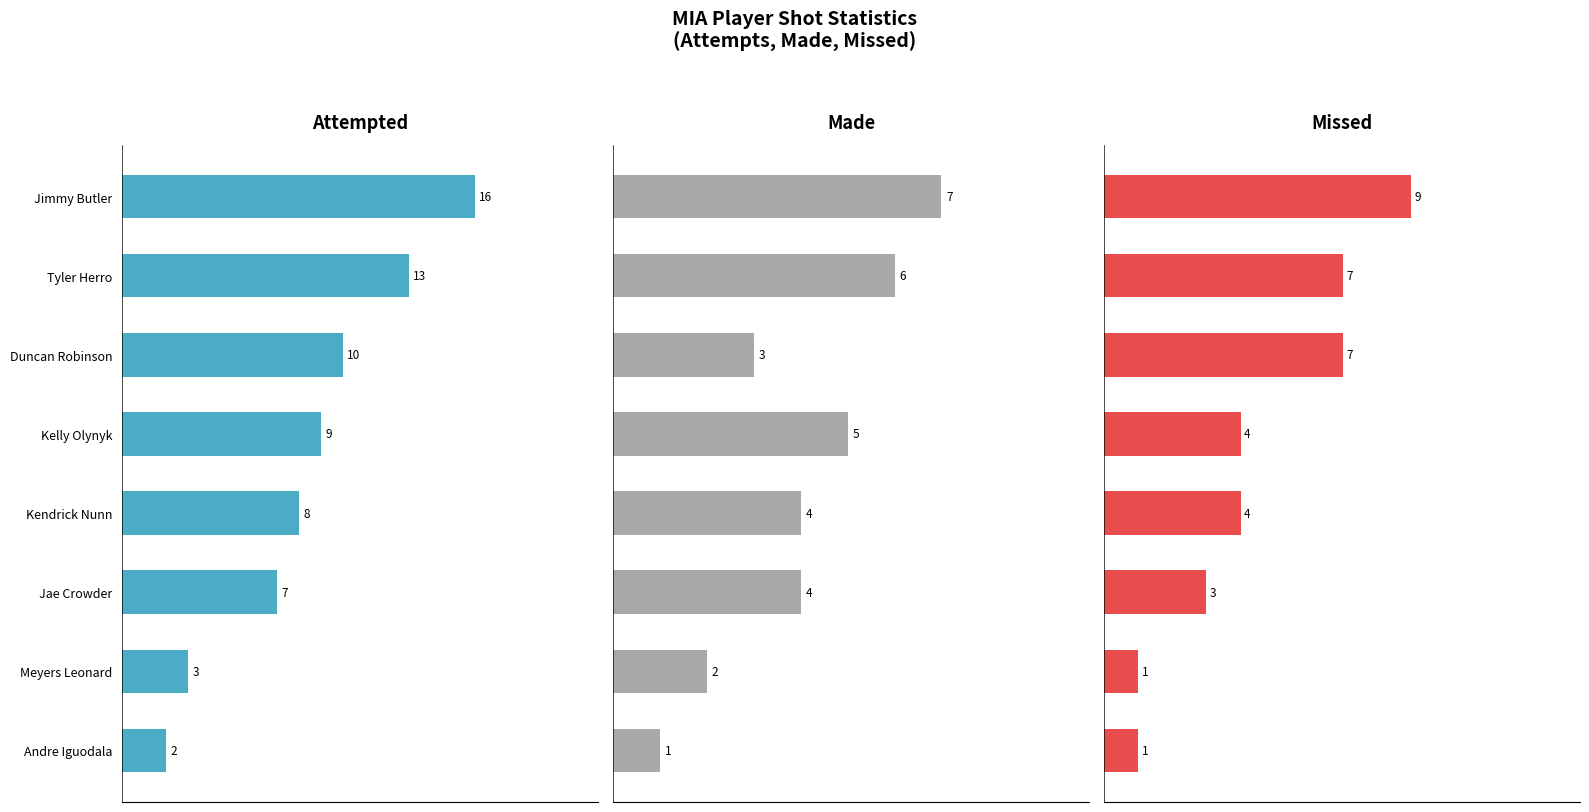

What is the total value across all series at Duncan Robinson?

20